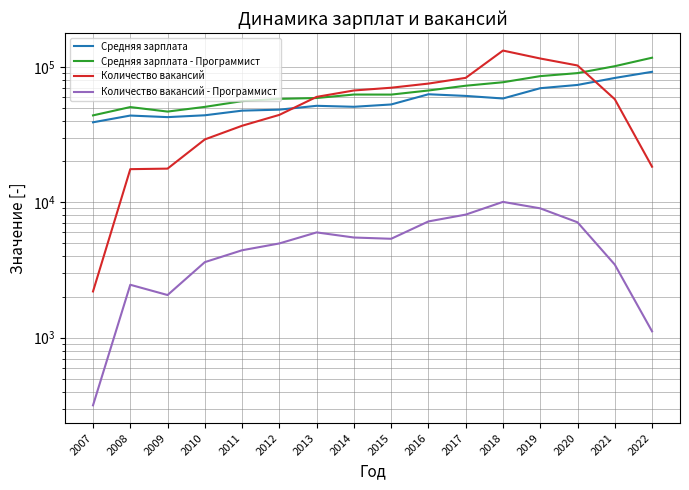

How many data points in Количество вакансий - Программист are less than 5375?

8